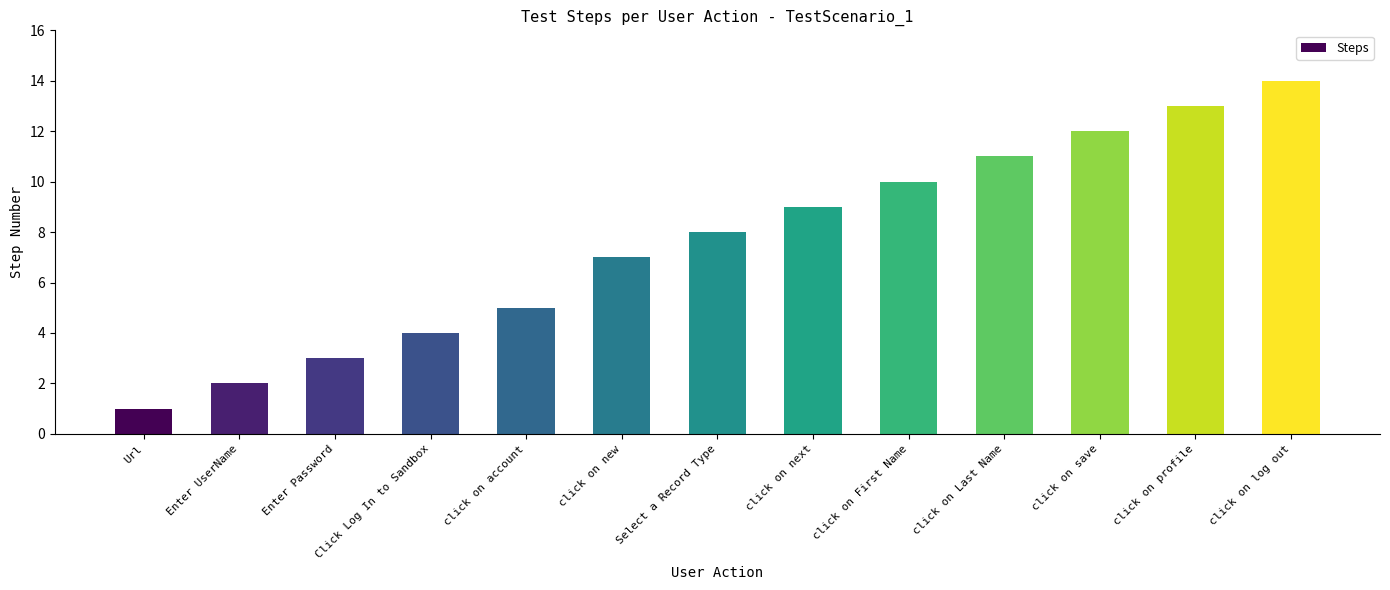

What is the ratio of the value at Select a Record Type to the value at Enter Password?

2.7